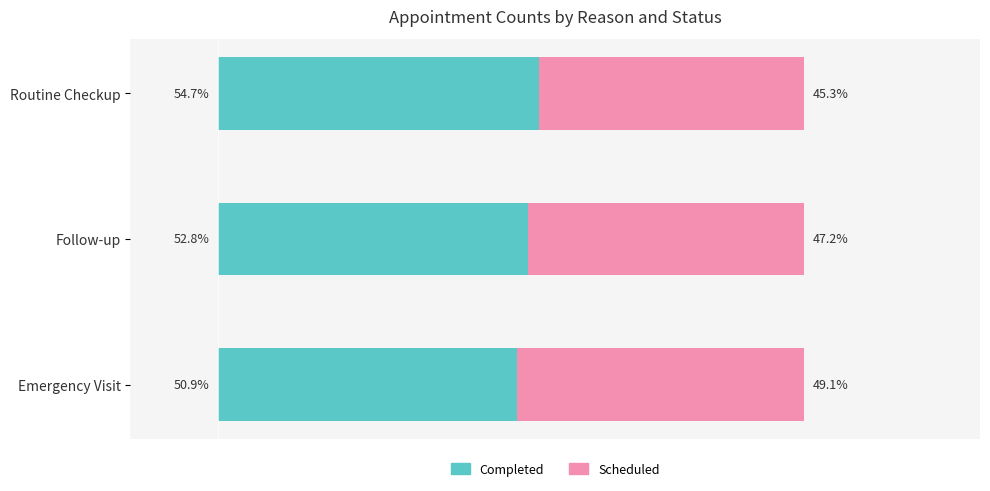

At which label does Completed reach its peak?

Routine Checkup